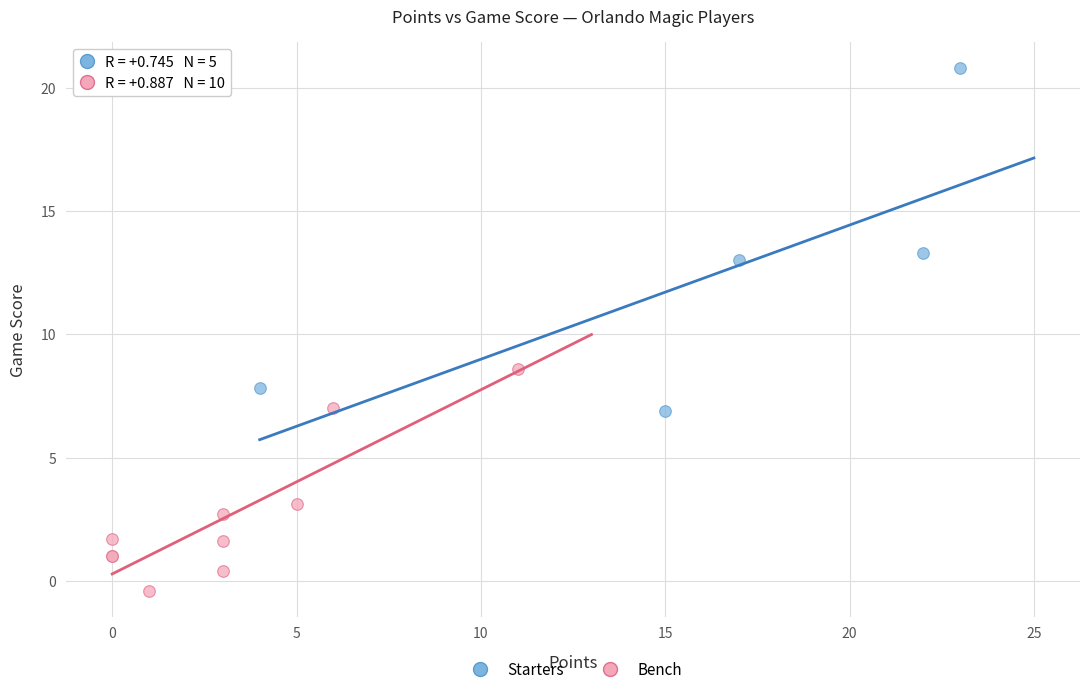

Which series has the widest spread of Y values?

Starters